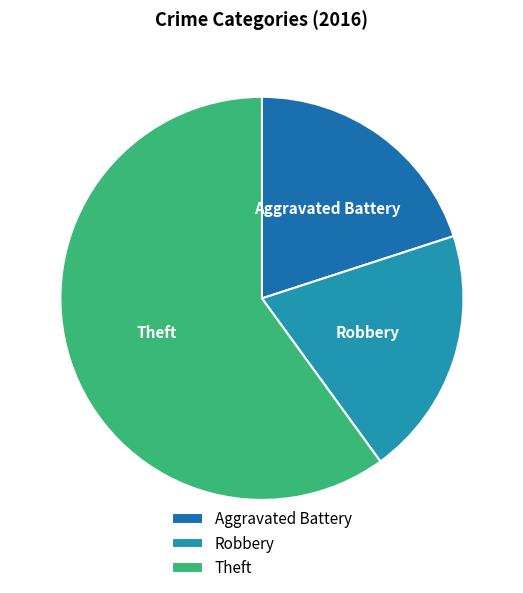

What is the largest slice in the pie chart?

Theft